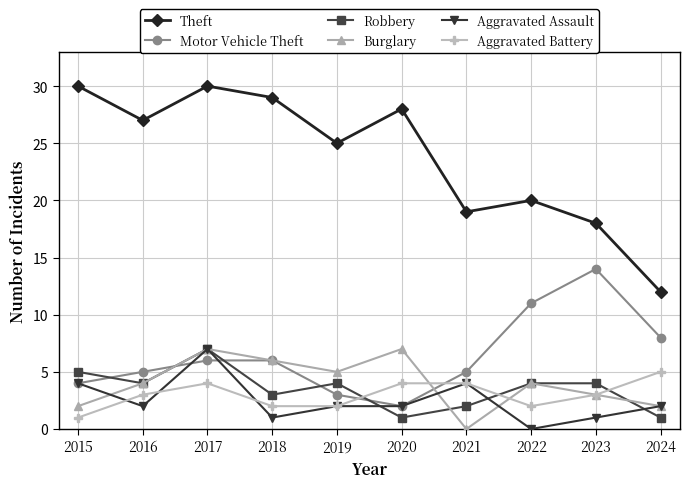

The value of Motor Vehicle Theft at 2019 is 5. True or false?

False